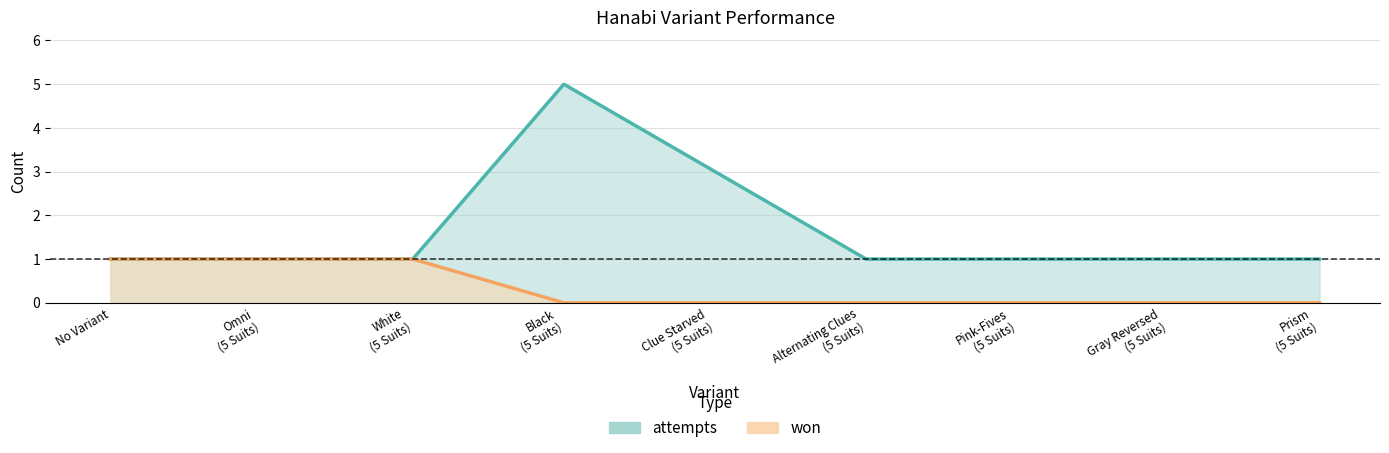

What is the approximate value of attempts at Clue Starved (5 Suits)?

3